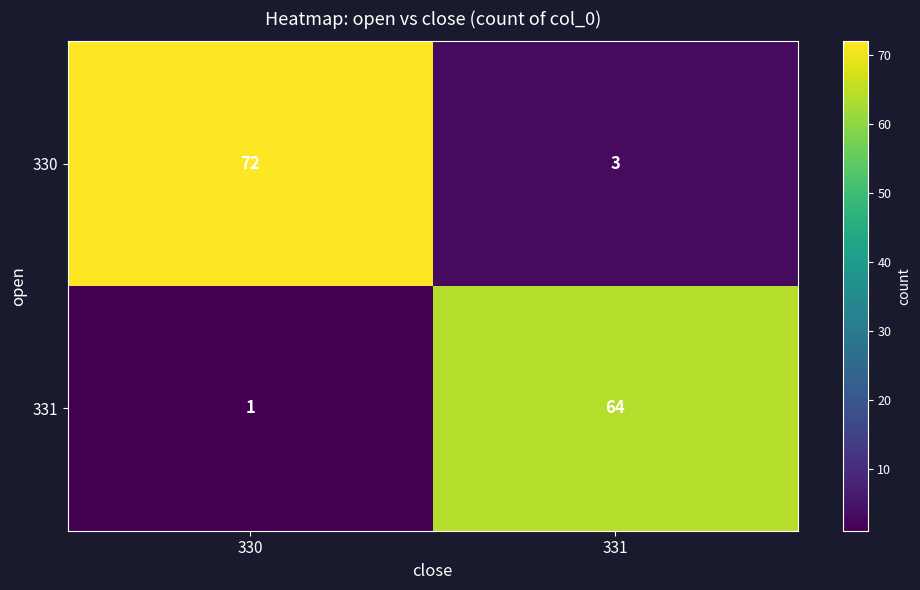

What is the spread (max minus min) of values at 331?

61